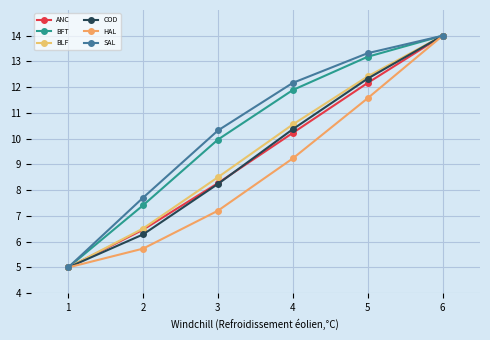

What is the maximum value for BFT?

14.0